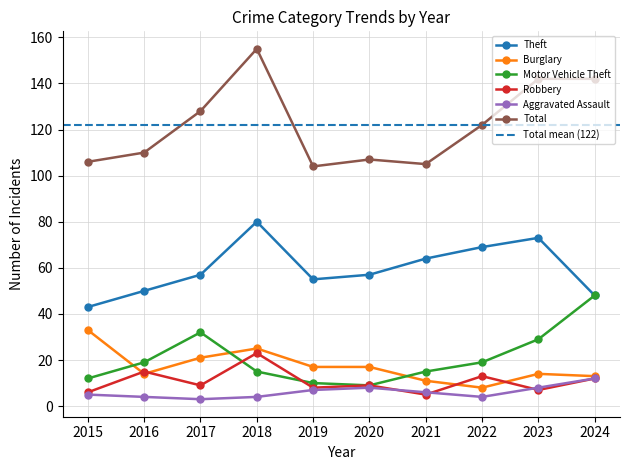

What is the spread (max minus min) of values at 2020?

99